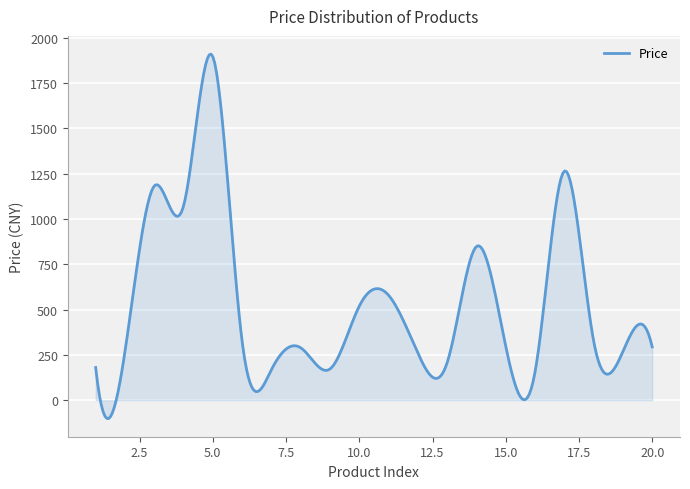

How many categories are shown in the chart?

300